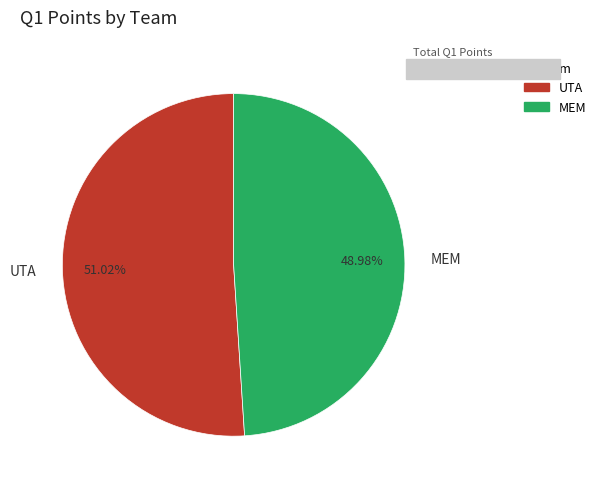

Combined, do MEM and UTA account for over 50%?

Yes